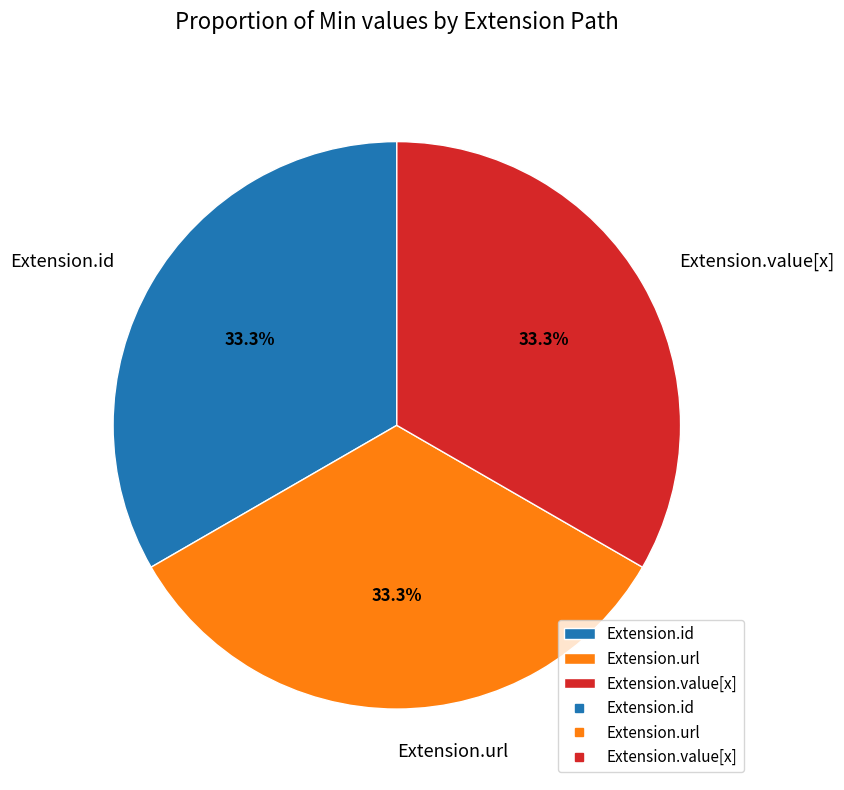

What is the ratio of the value at Extension.value[x] to the value at Extension.url?

1.0